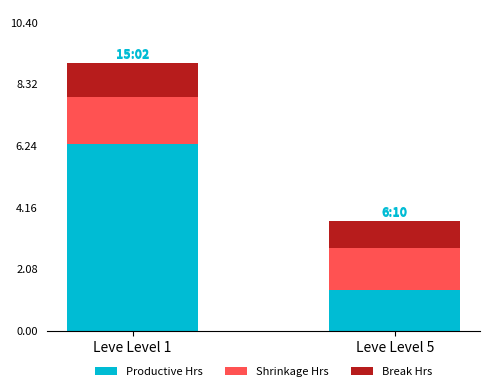

Which series changed the most between Leve Level 1 and Leve Level 5?

Productive Hrs